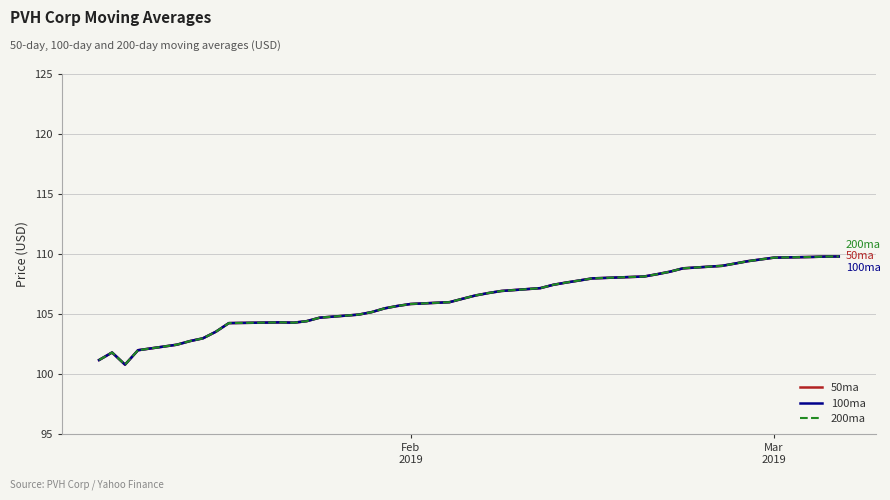

Is this an area chart (filled region under the line)?

No